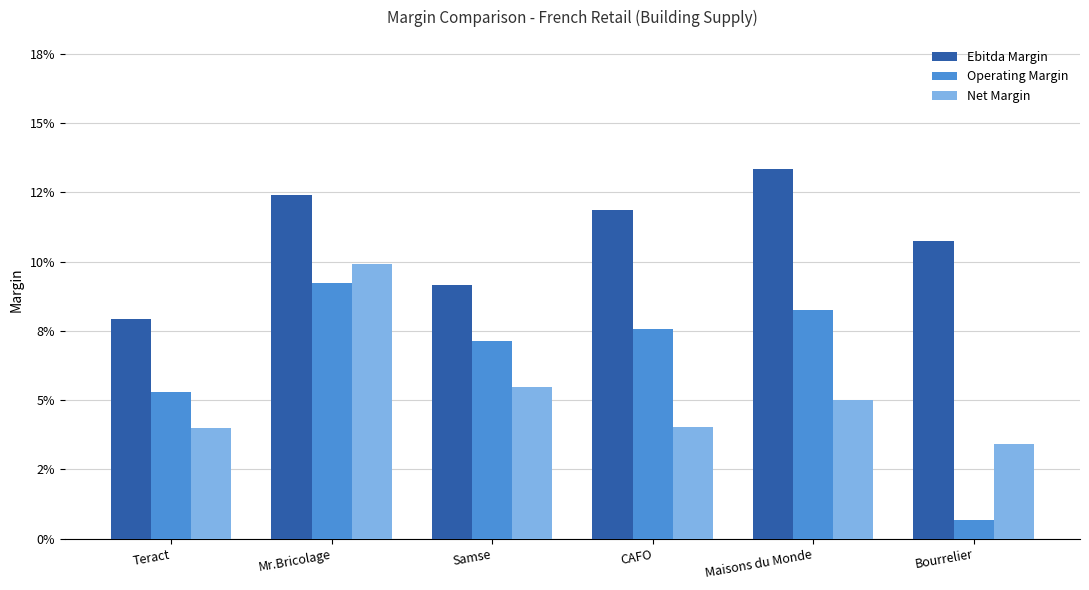

Between Mr.Bricolage and Maisons du Monde, which is larger?

Maisons du Monde